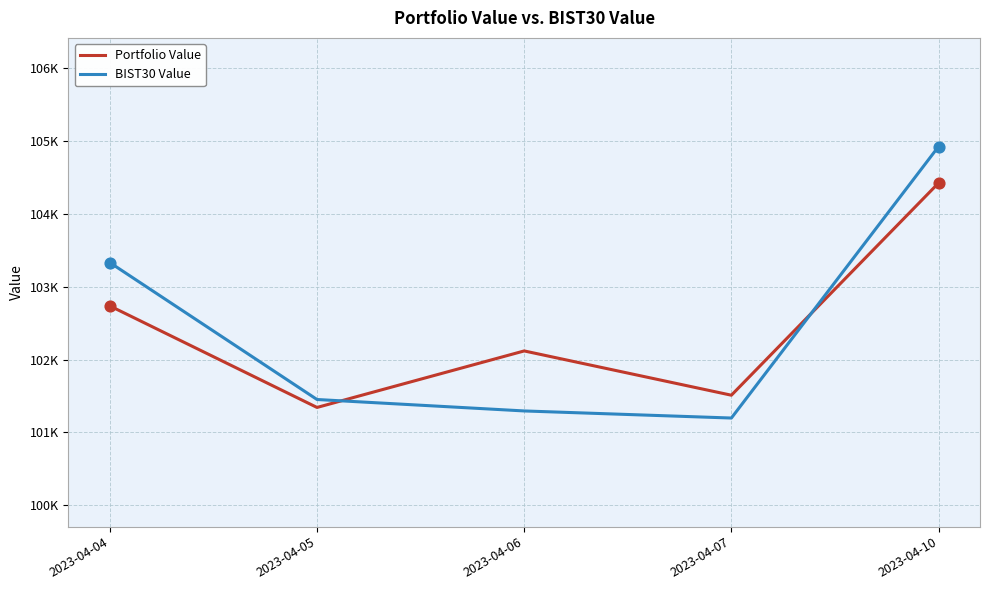

Which series has the largest total across all categories?

BIST30 Value